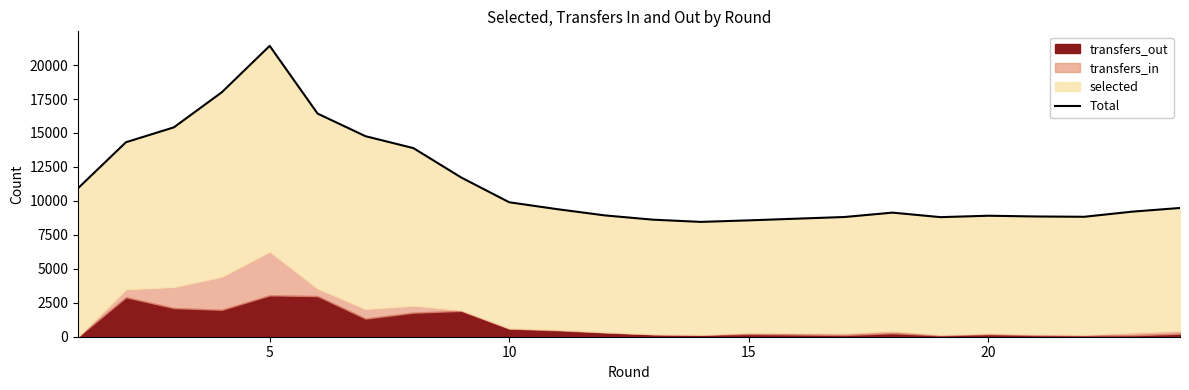

How many data points are less than 9391?

11